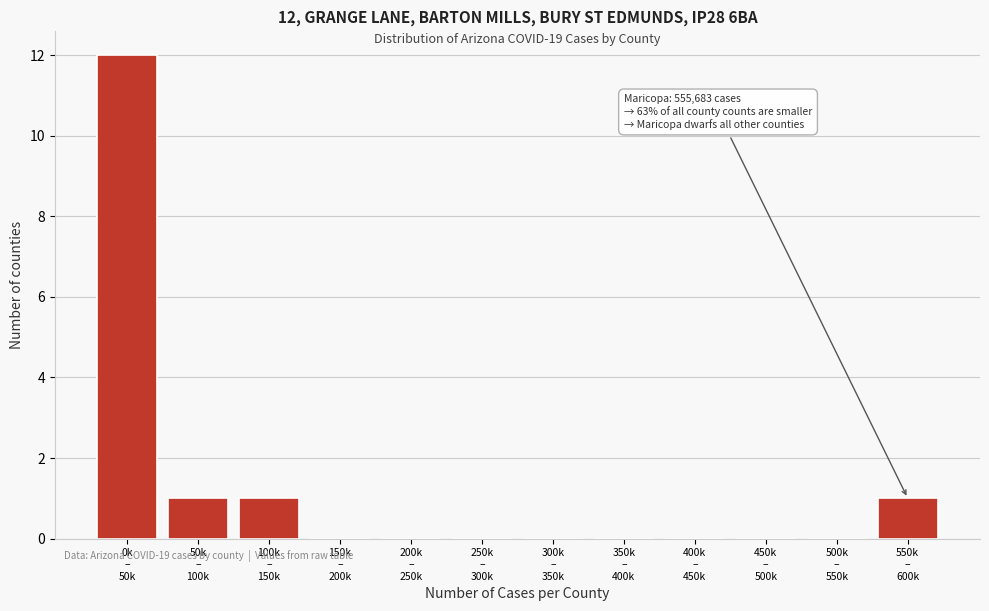

What is the greatest value displayed?

12